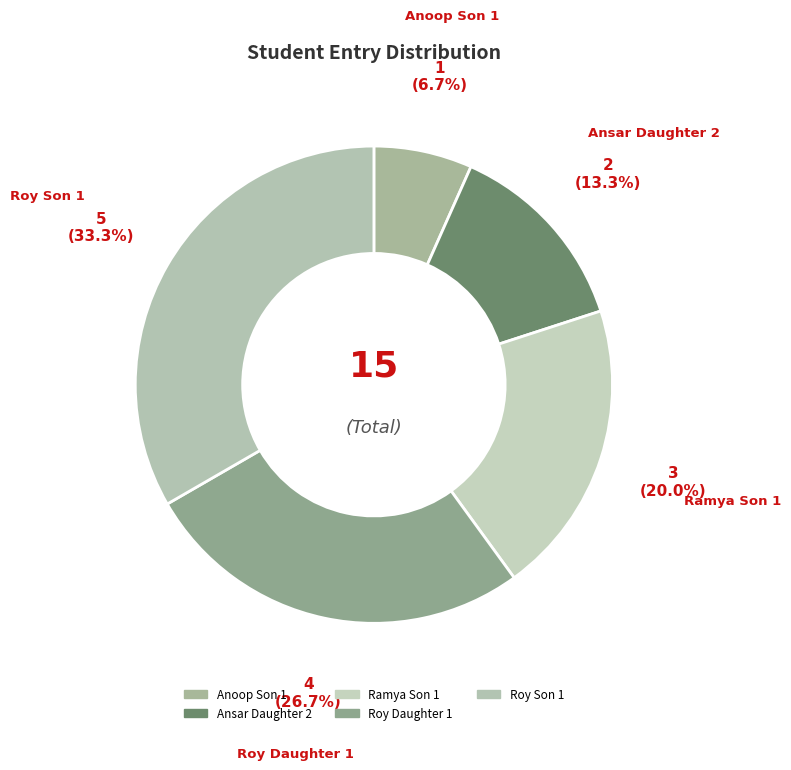

How many slices are in this pie chart?

5